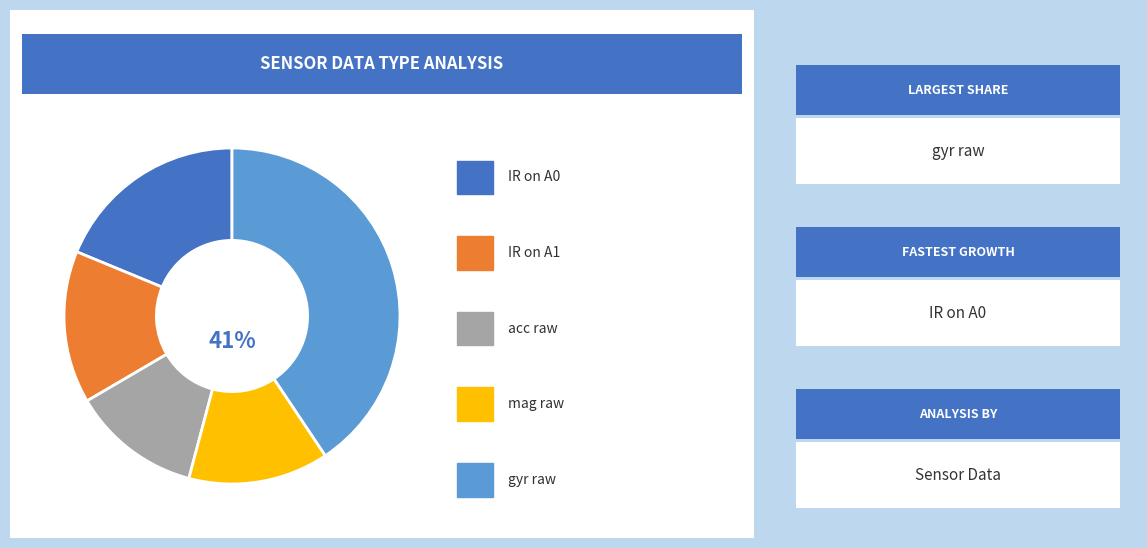

What percentage is the mag raw slice, to the nearest percent?

14%